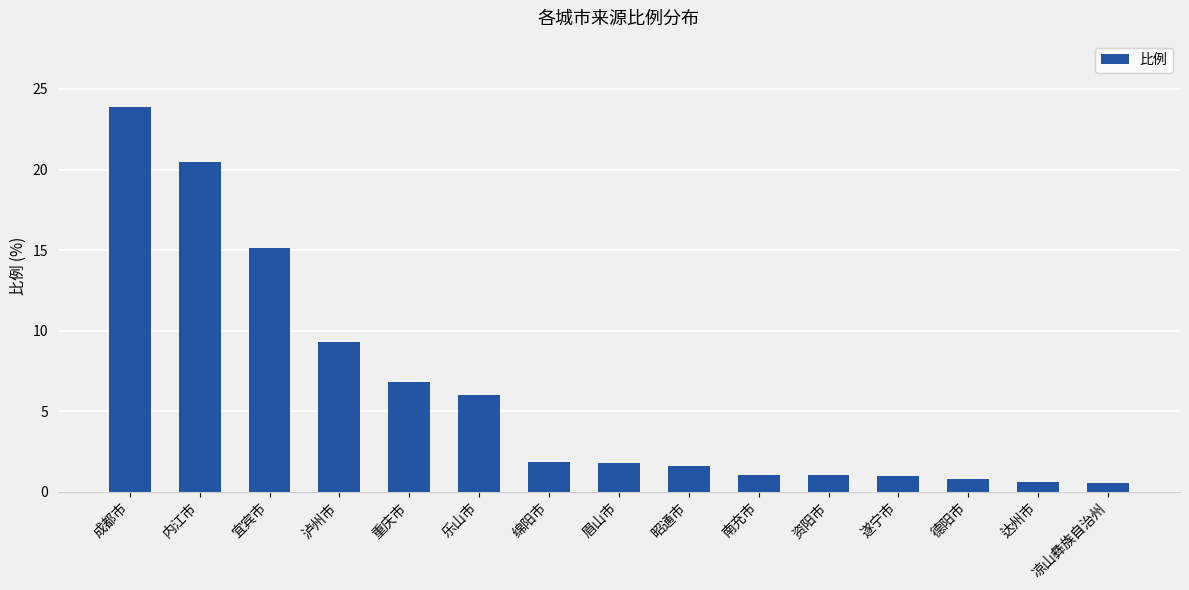

How many bars are there in total?

15